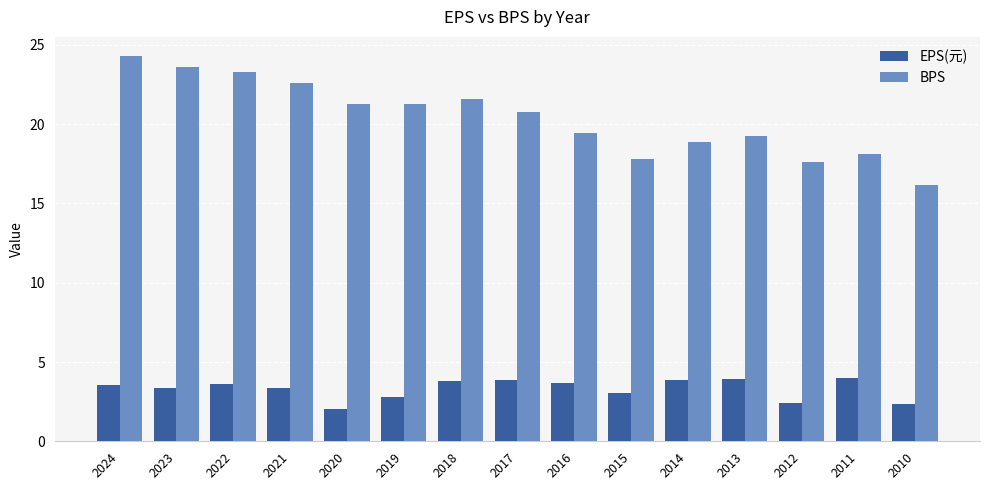

At 2020, list the series in order from largest to smallest.

BPS, EPS(元)